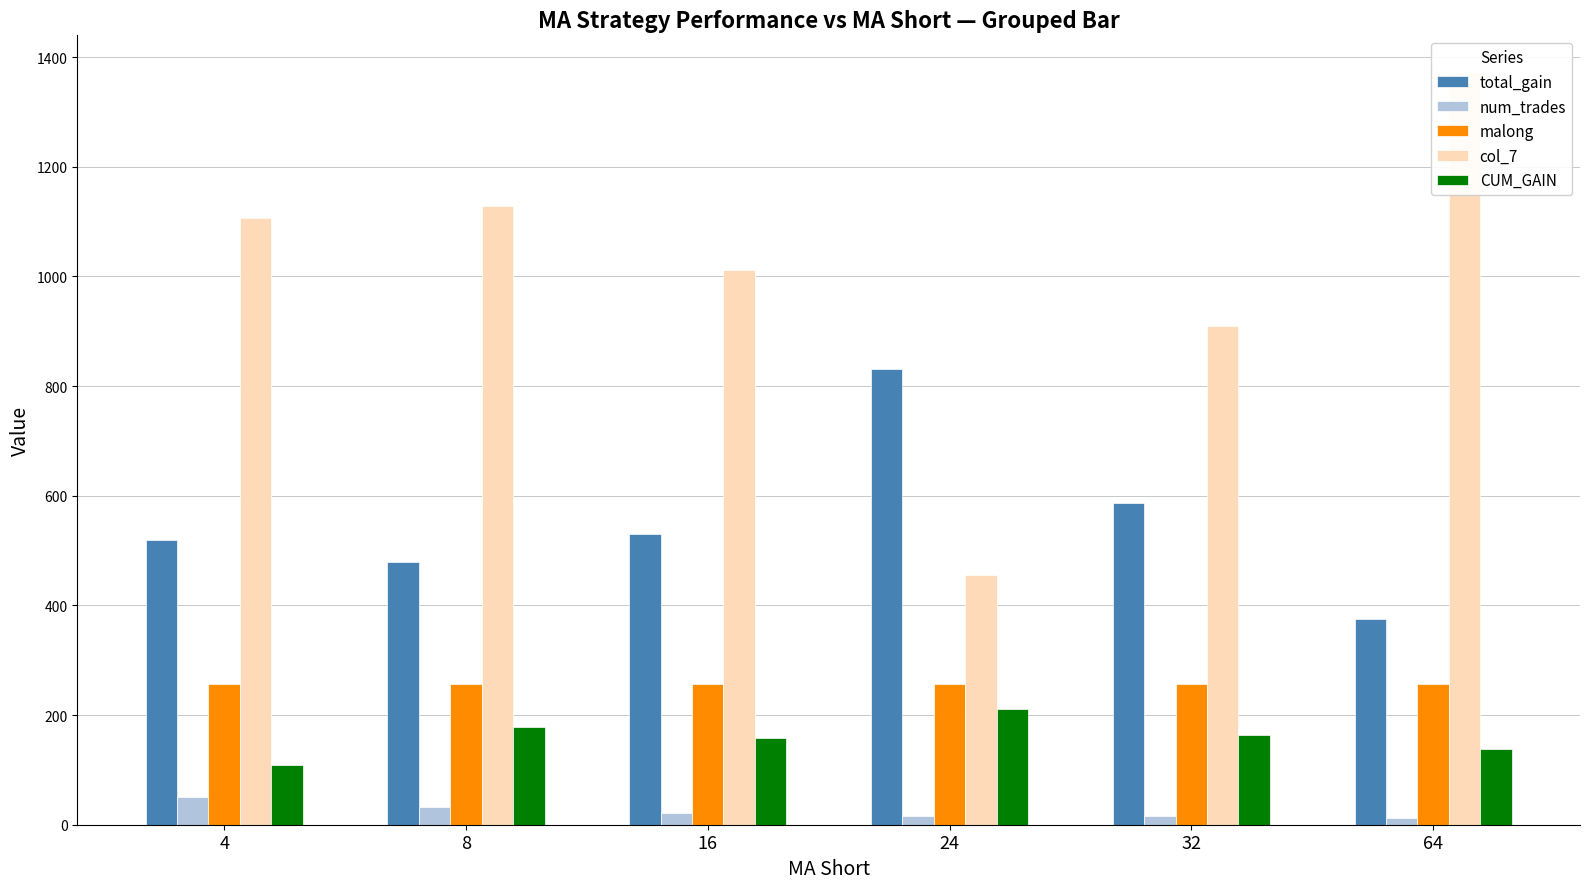

What is the value of the total_gain bar at the 3rd from the left?

529.6